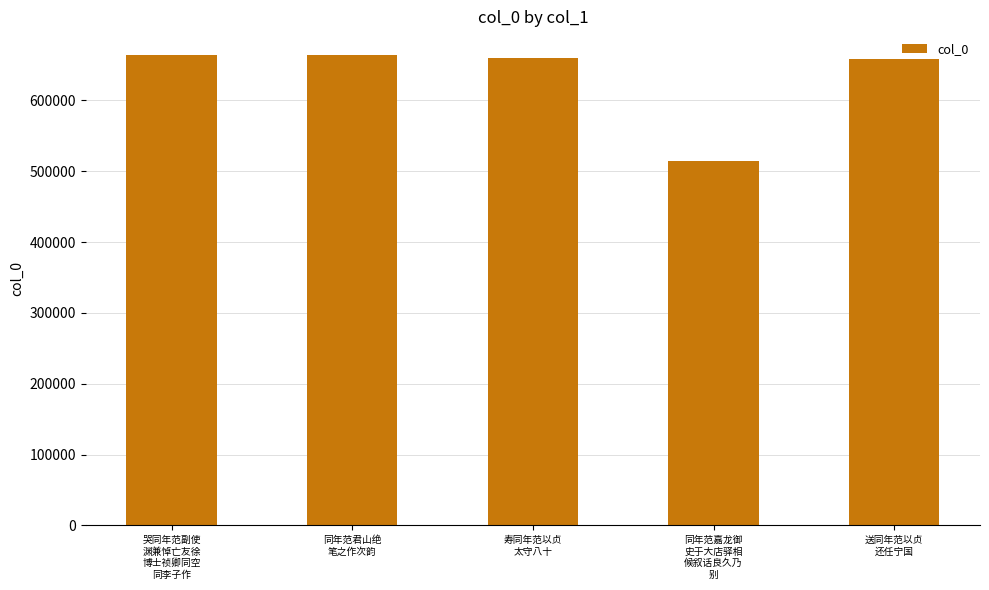

What is the sum of all values?

3160972